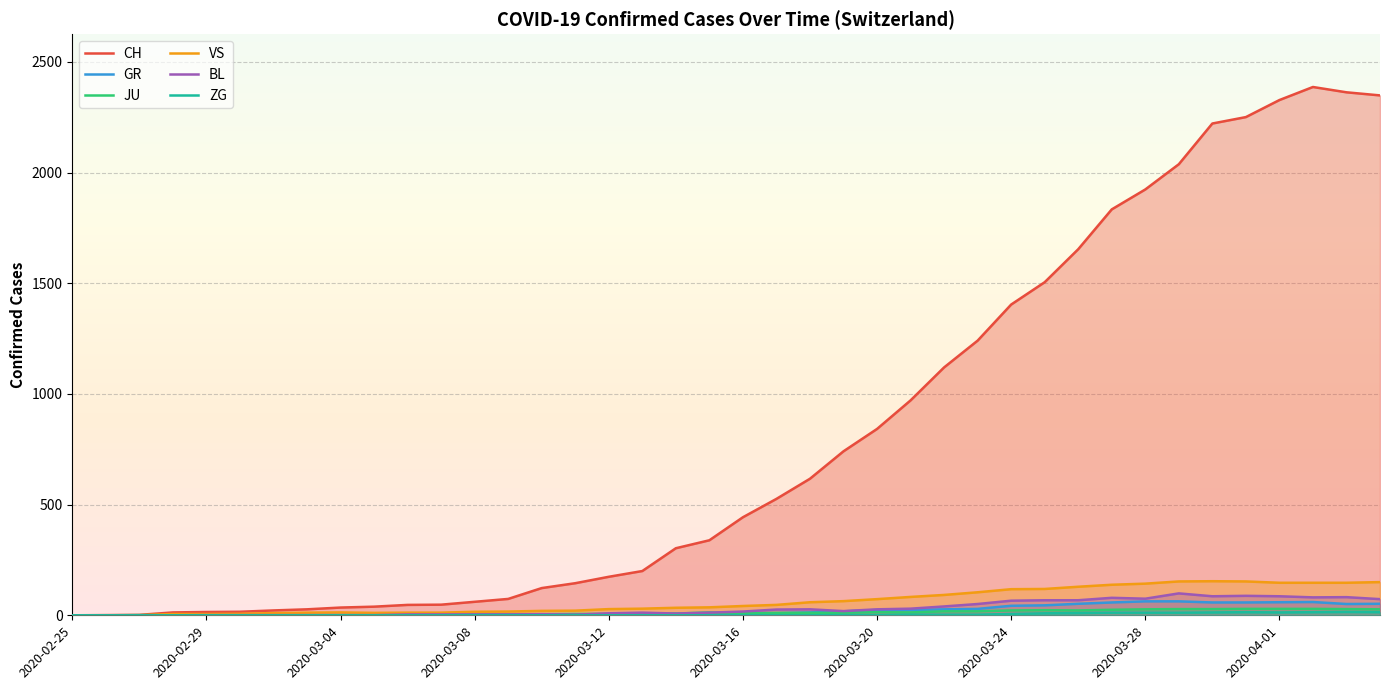

At how many categories does at least one series exceed 1642?

10